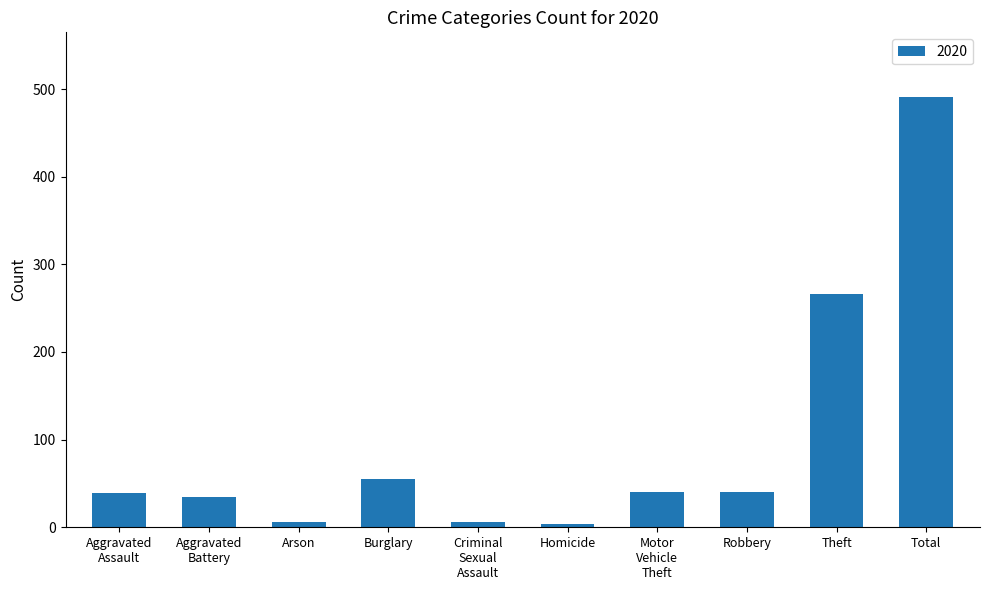

What is the average value?

98